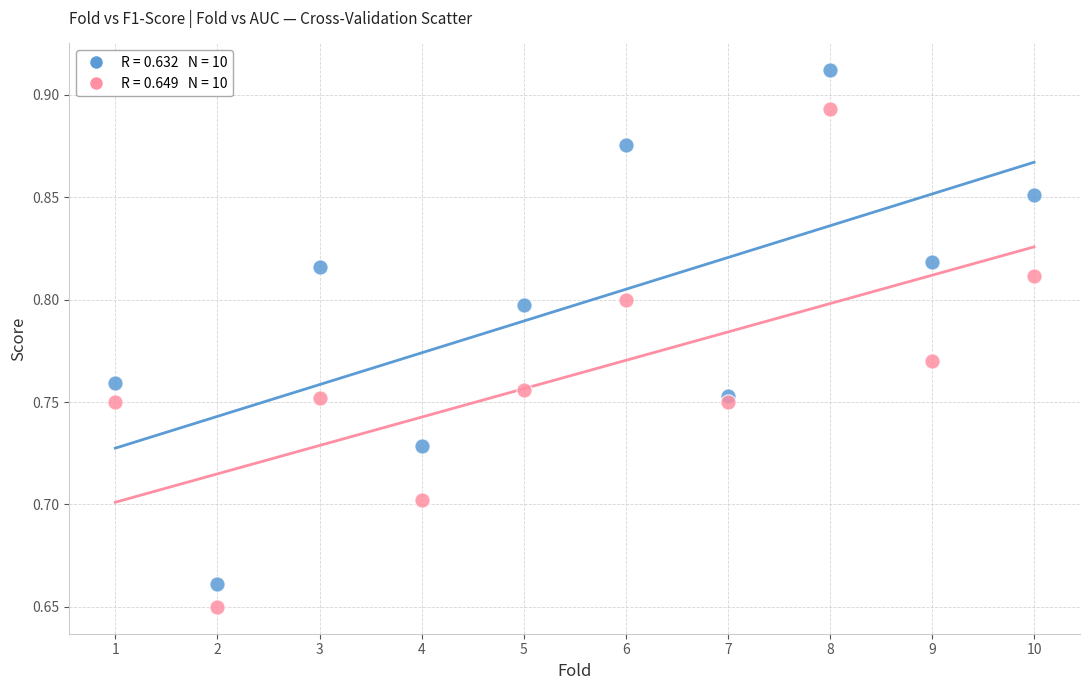

Across all data points, what is the range of X values (max minus min)?

9.0